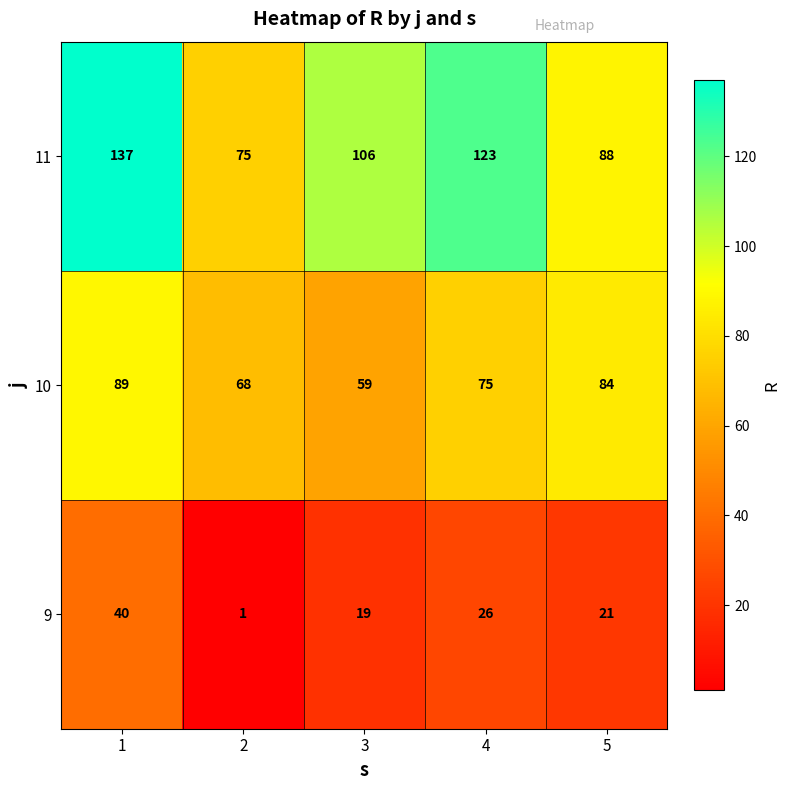

Rank the series by their average value, from lowest to highest.

9, 10, 11